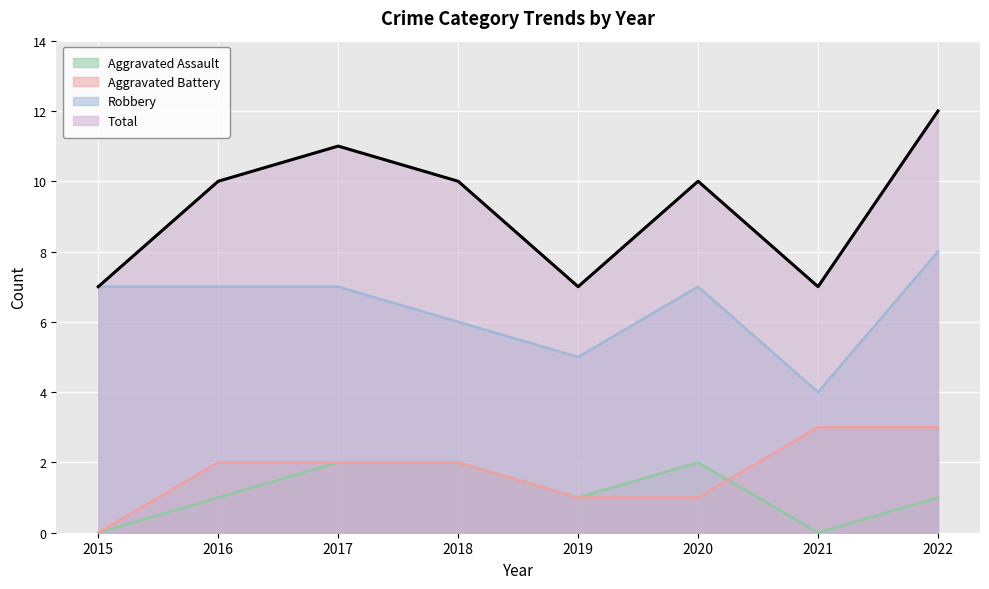

True or false: Total and Aggravated Battery intersect in this chart.

False